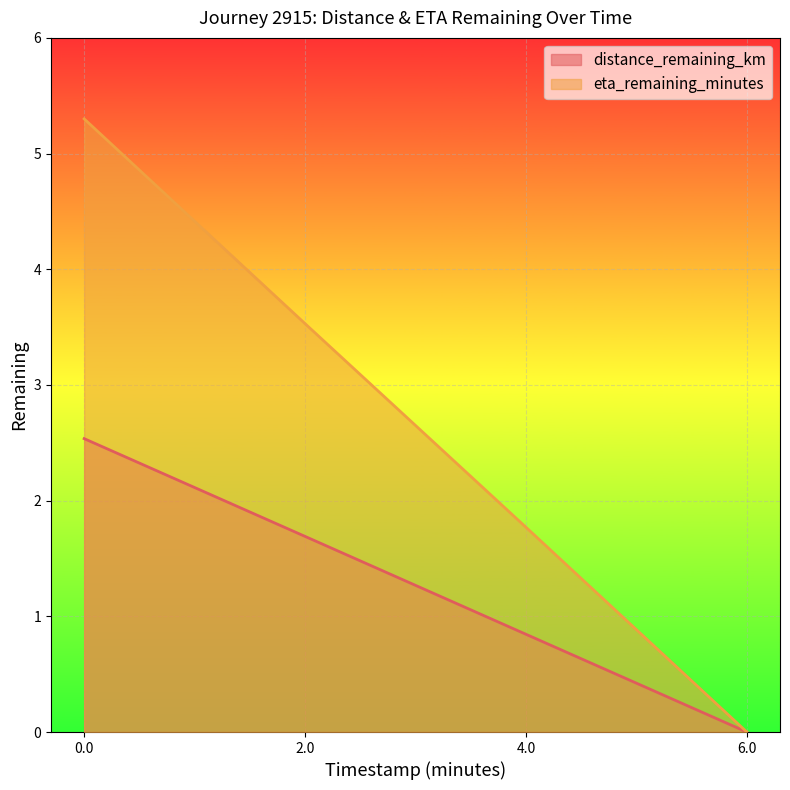

Rank the categories by eta_remaining_minutes value from lowest to highest.

6.0, 4.0, 2.0, 0.0